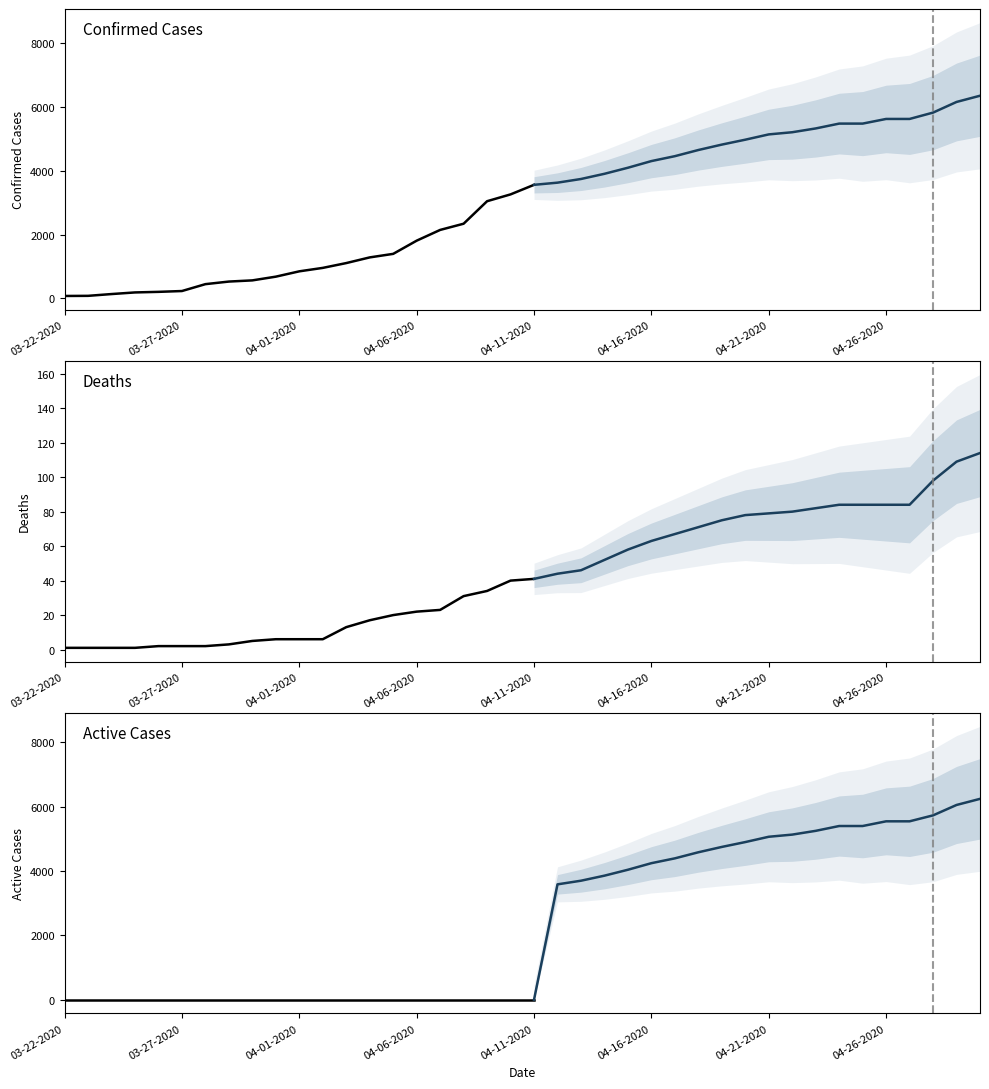

True or false: Active and Confirmed cross at least once.

False